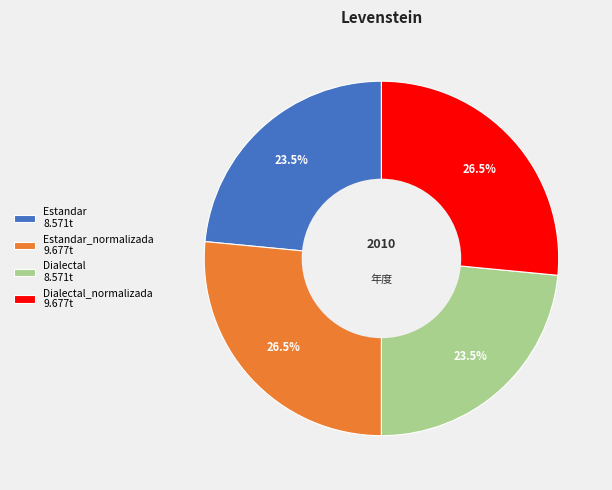

Approximately how many times larger is the value at Estandar_normalizada 9.677t compared to Estandar 8.571t?

1.1